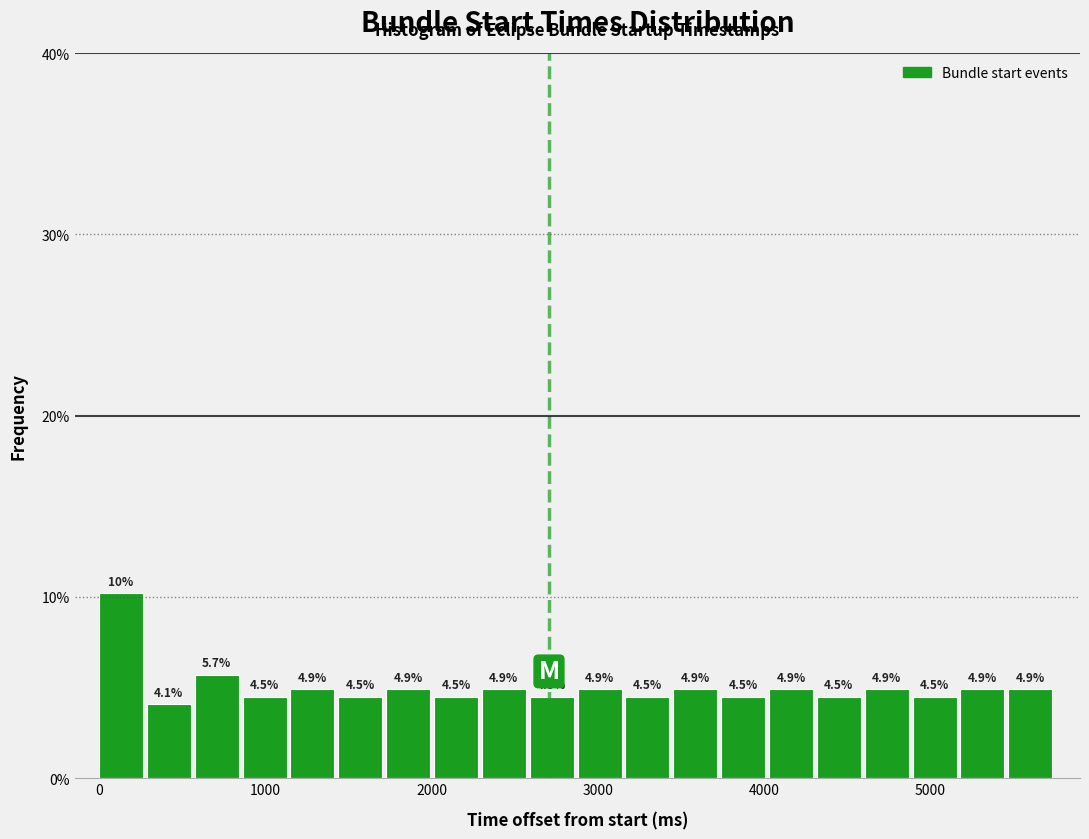

Read against the x-axis, roughly where is the centre of the tallest bar?

100